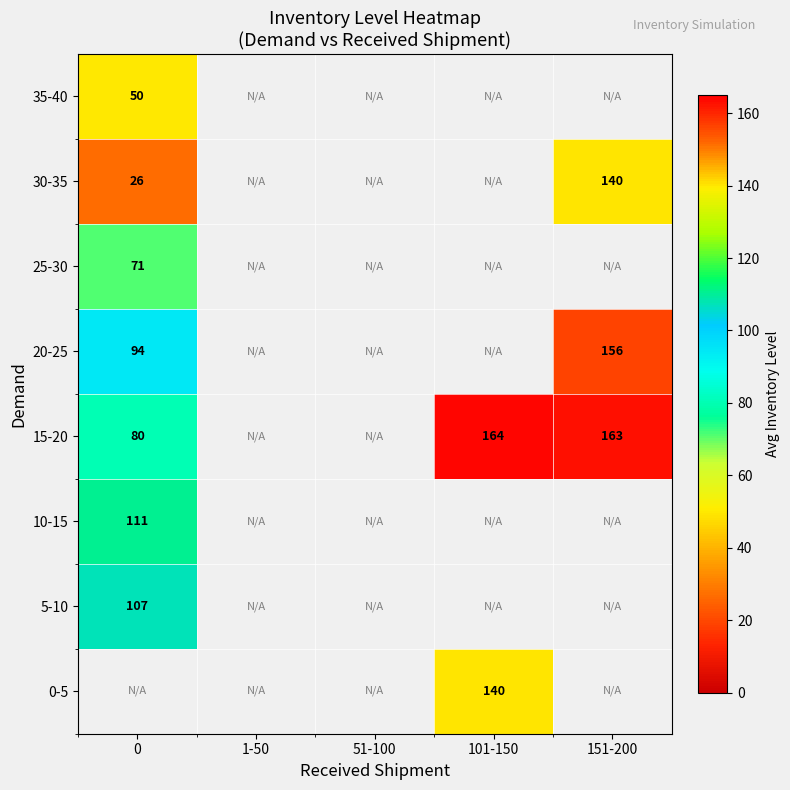

The 10-15 series shows 188 at 0. True or false?

False